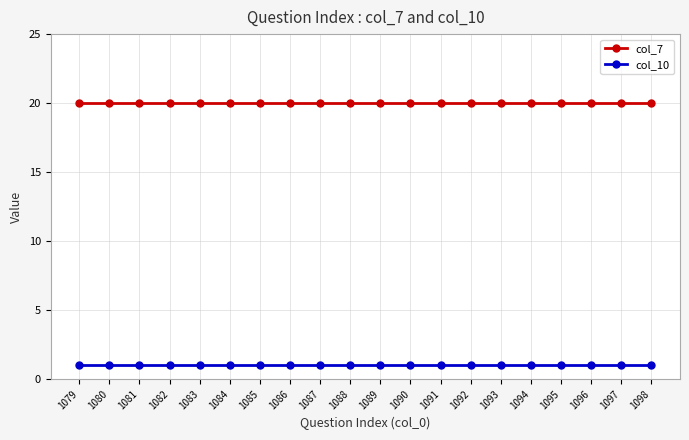

What is the highest value of the col_7 series?

20